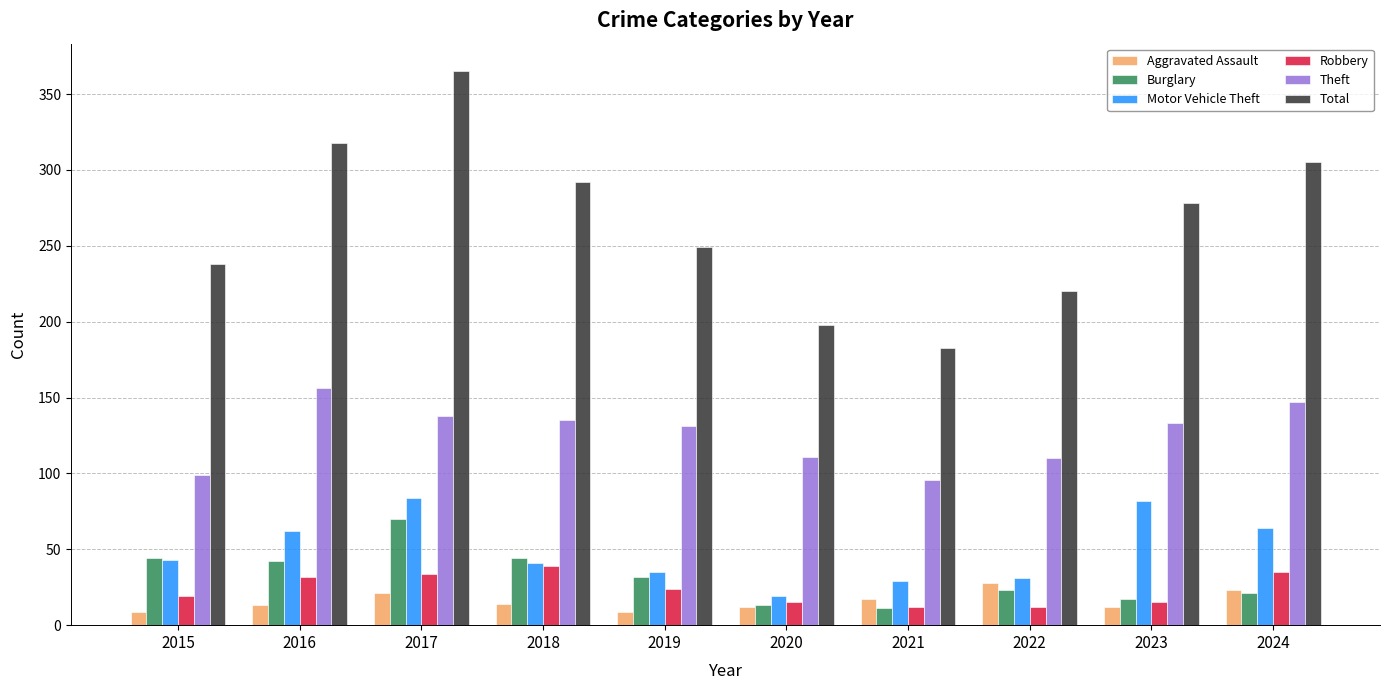

Which label corresponds to the largest value in the chart?

2017